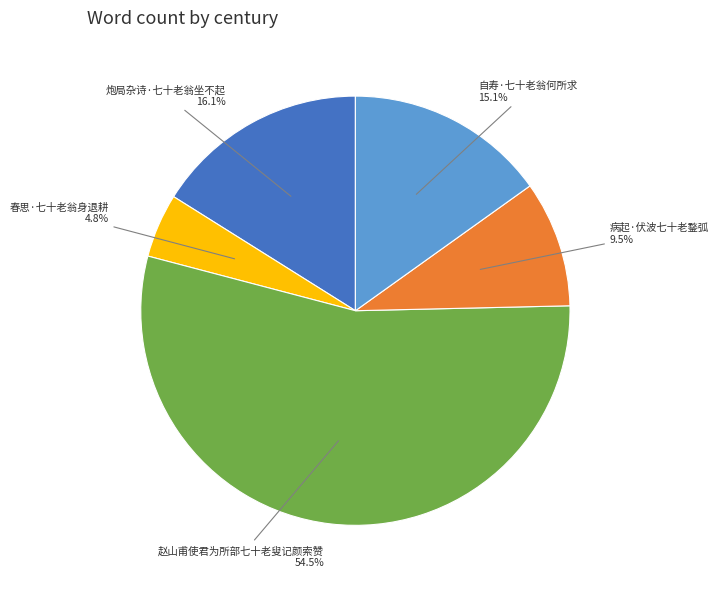

Is there any slice that represents more than half of the pie?

Yes